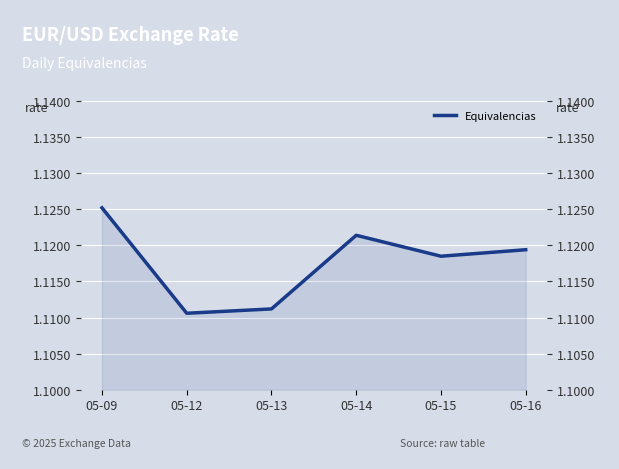

How many lines are shown in the chart?

1